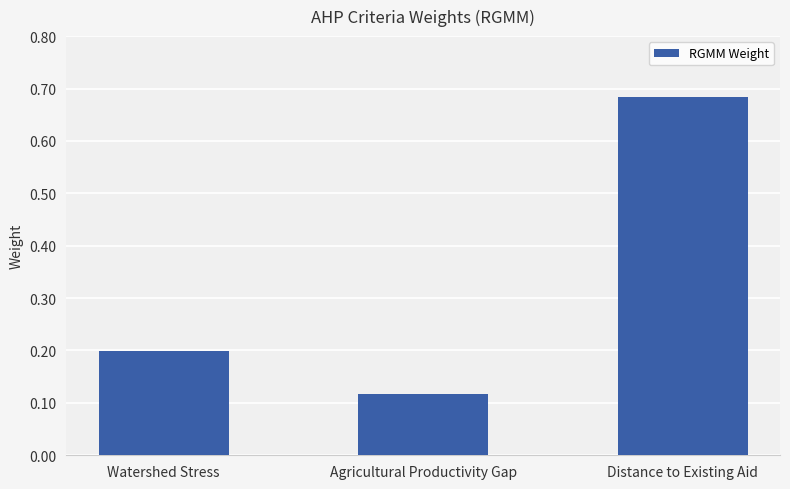

At which label is the value closest to 0?

Agricultural Productivity Gap